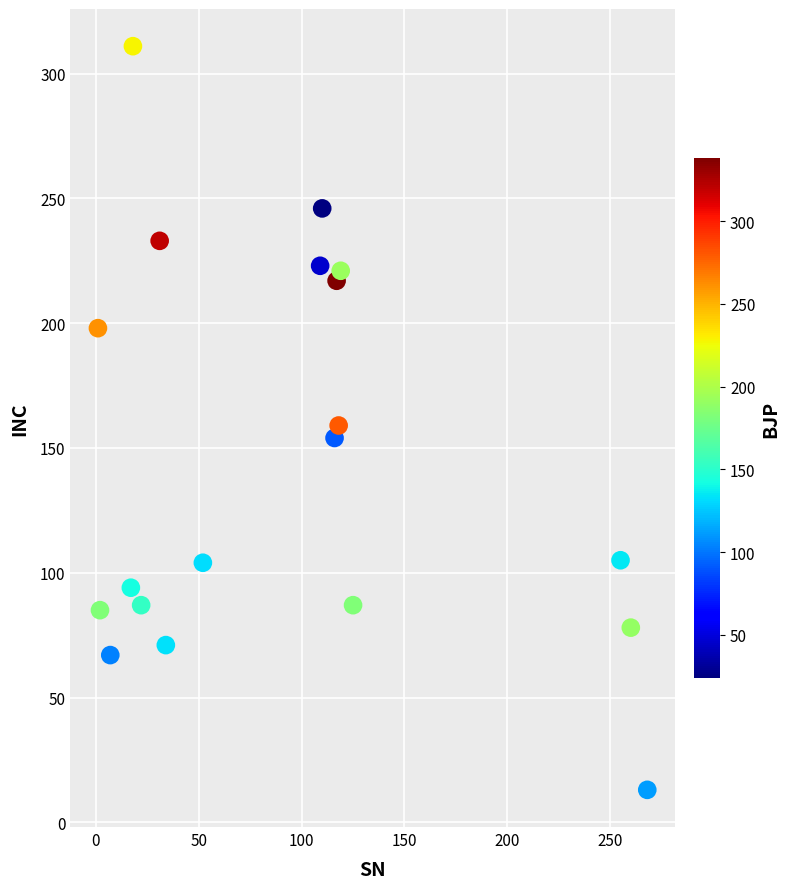

What is the range of X values (max minus min)?

267